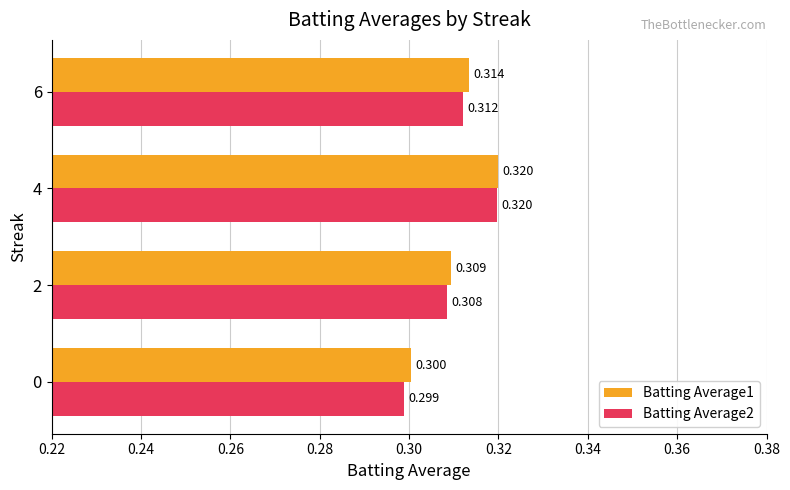

At which label is Batting Average2 closest to 0?

0